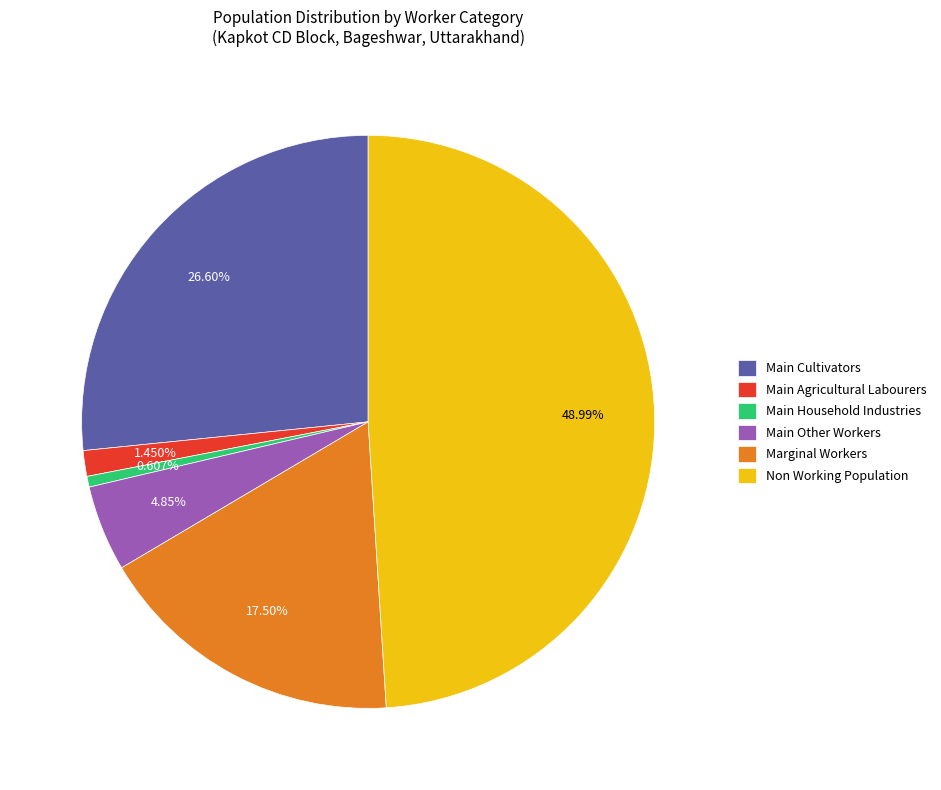

To the nearest percent, what is the difference between the largest and smallest slice percentages?

48%